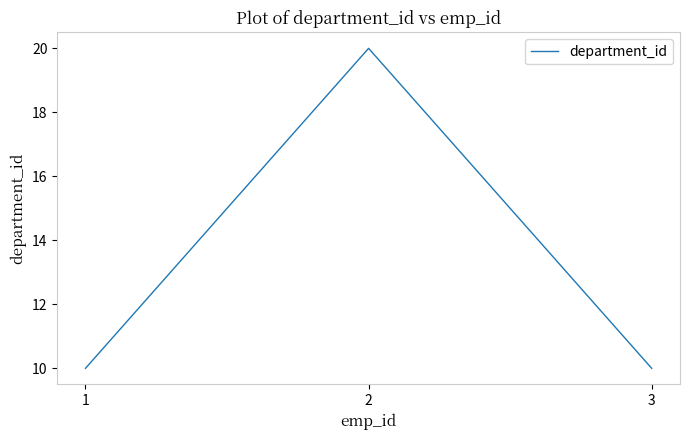

What is the sum of the values at 2 and 3?

30